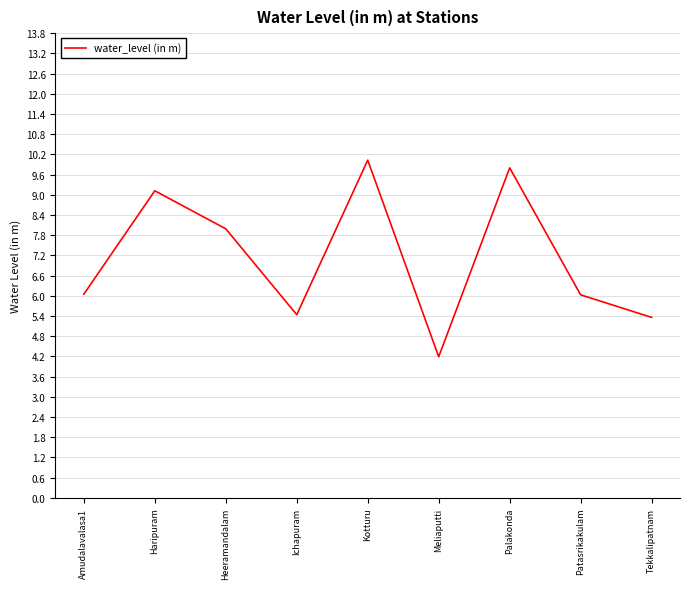

Is it true that the value at Amudalavalasa1 is 6.0?

True